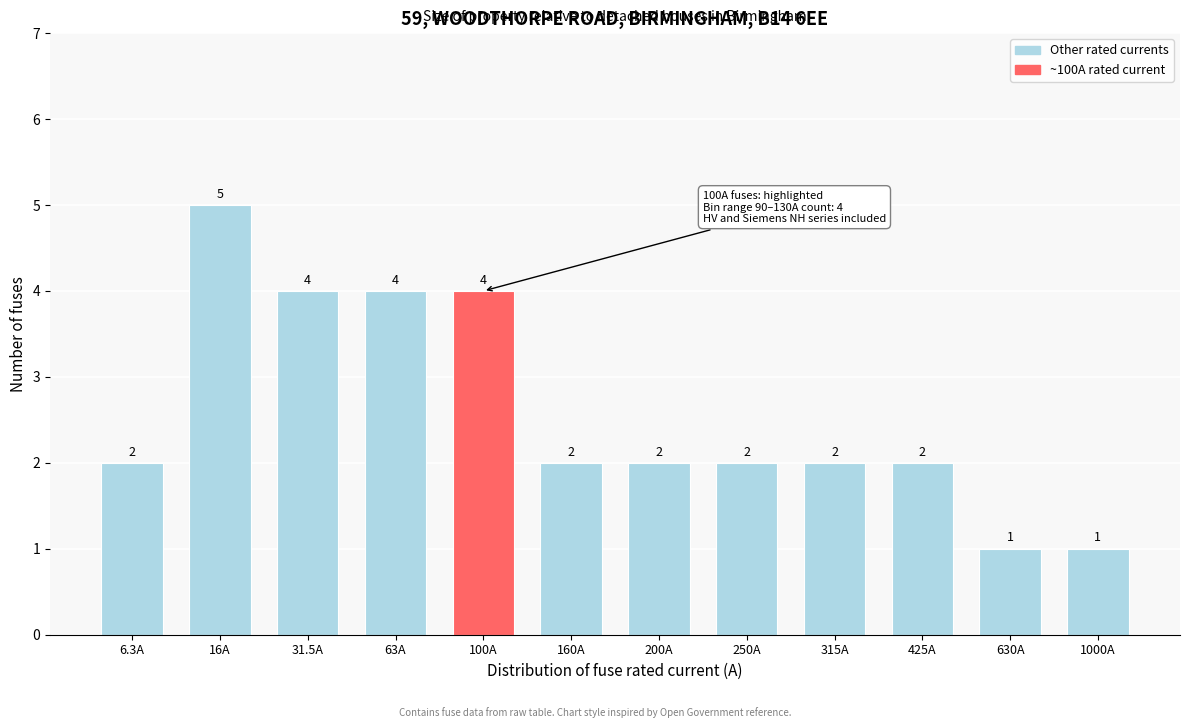

Reading left to right, list all the values displayed in this chart.

6.3A=2	16A=5	31.5A=4	63A=4	100A=4	160A=2	200A=2	250A=2	315A=2	425A=2	630A=1	1000A=1